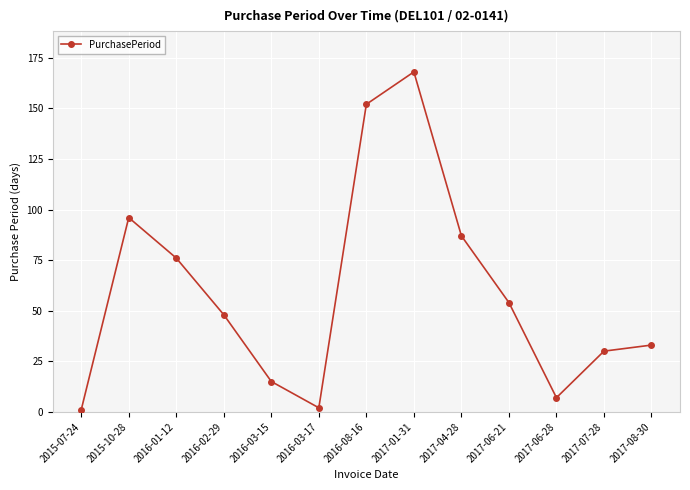

What is the smallest value displayed?

1